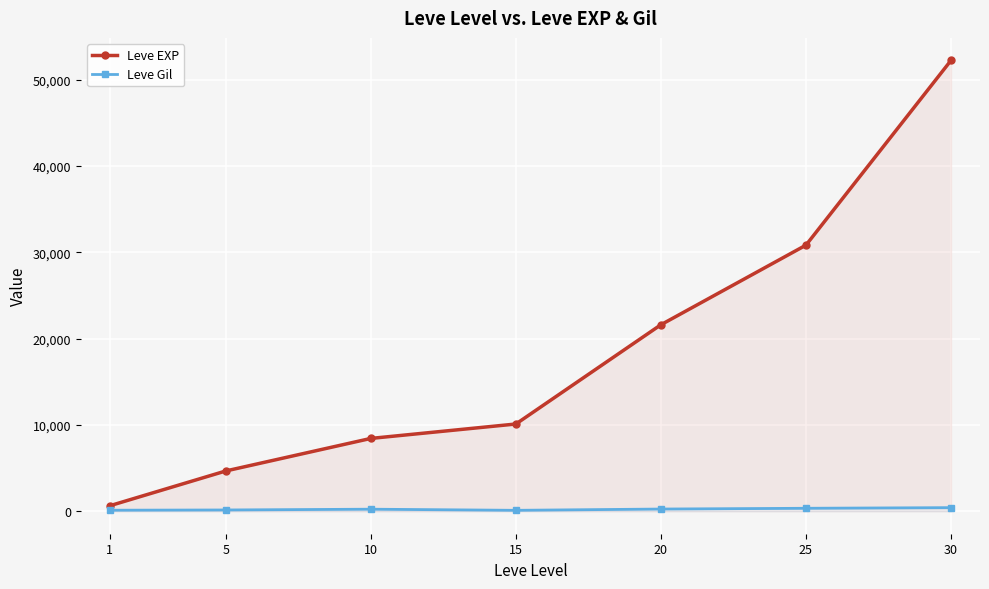

True or false: Leve EXP and Leve Gil intersect in this chart.

False